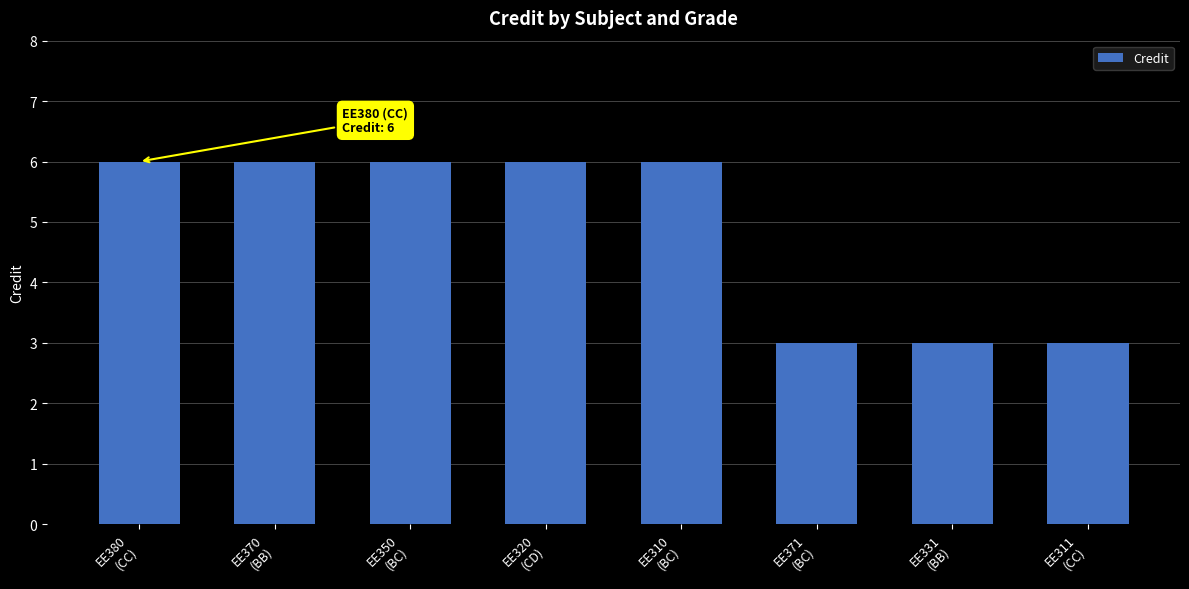

Reading left to right, extract all data points from this chart.

6	6	6	6	6	3	3	3